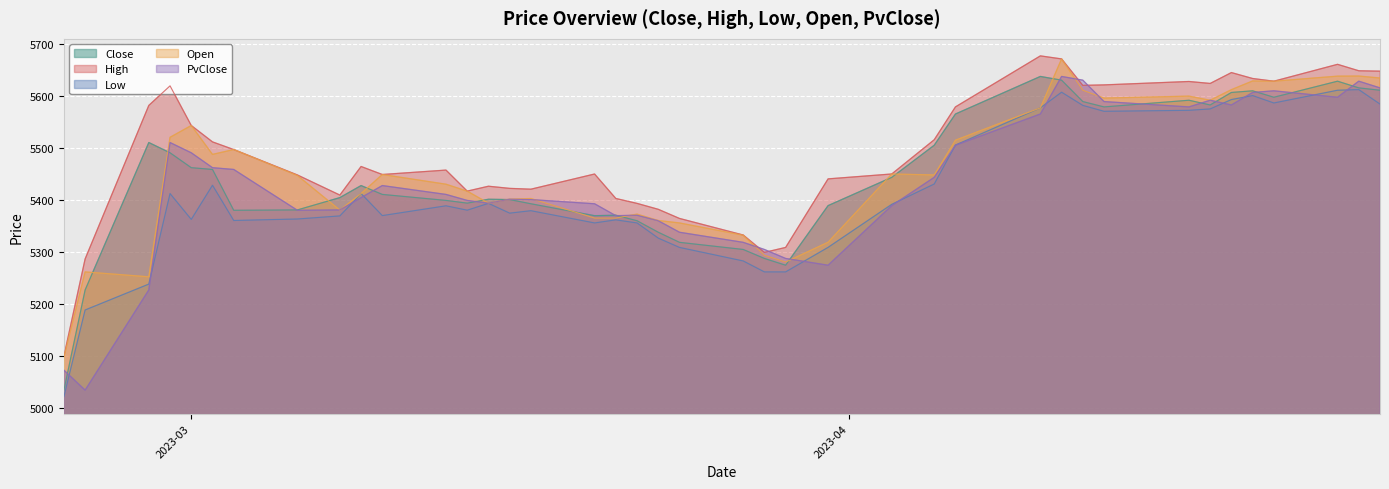

Rank the series by their maximum value, from lowest to highest.

Low, Close, PvClose, Open, High